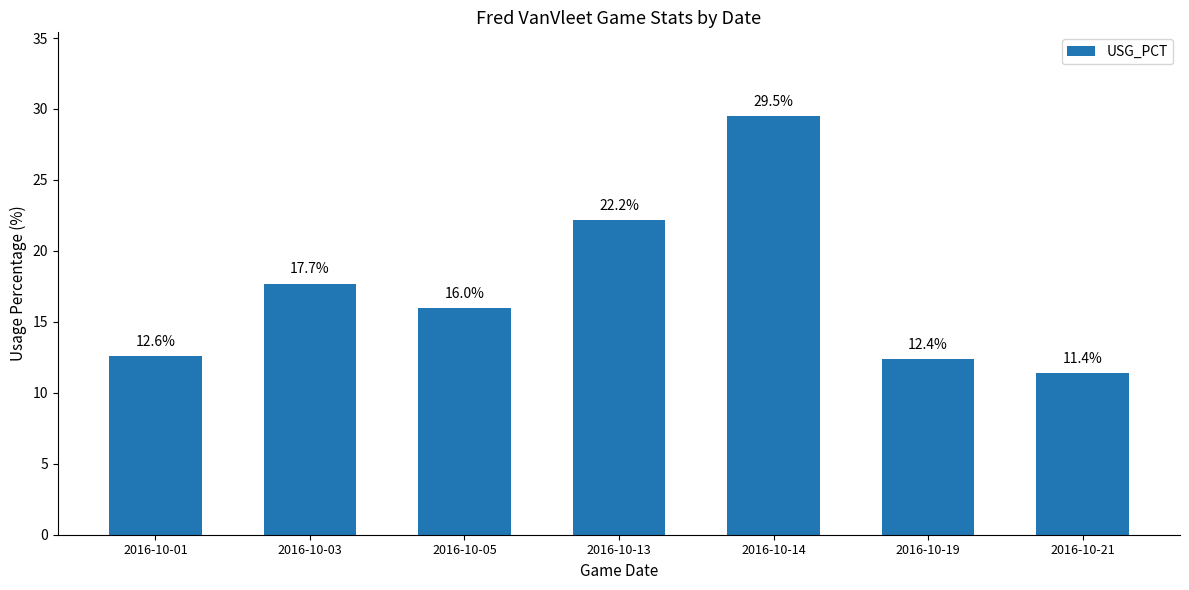

Are the bars horizontal?

No